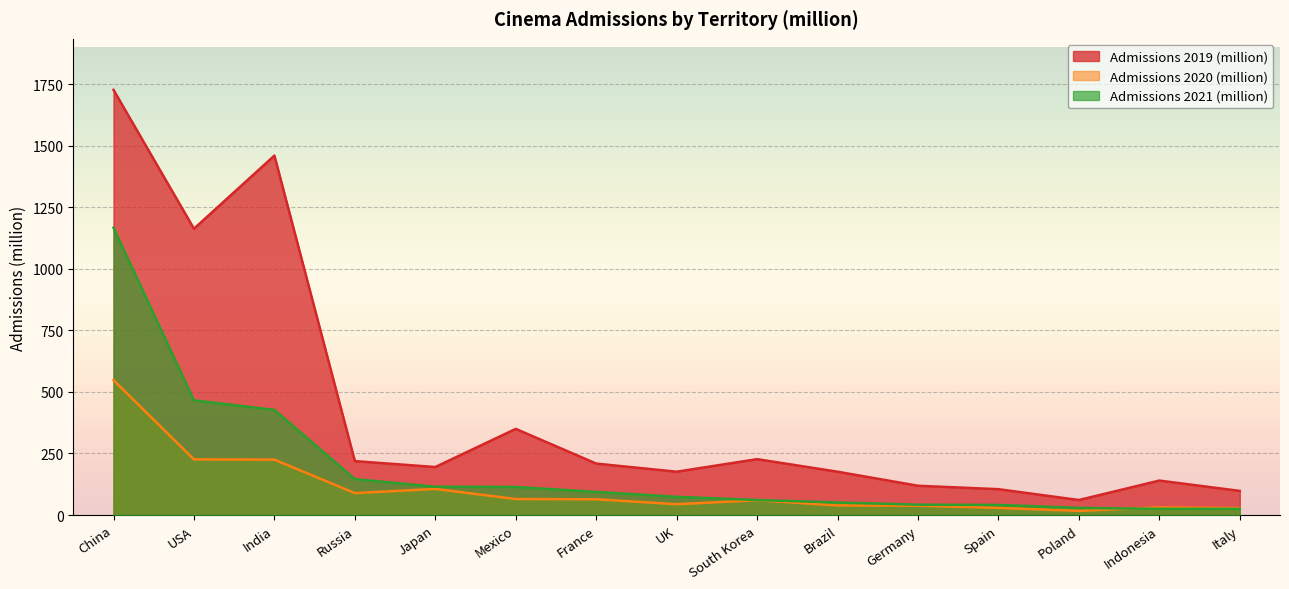

What is the difference between the highest and lowest values at India?

1235